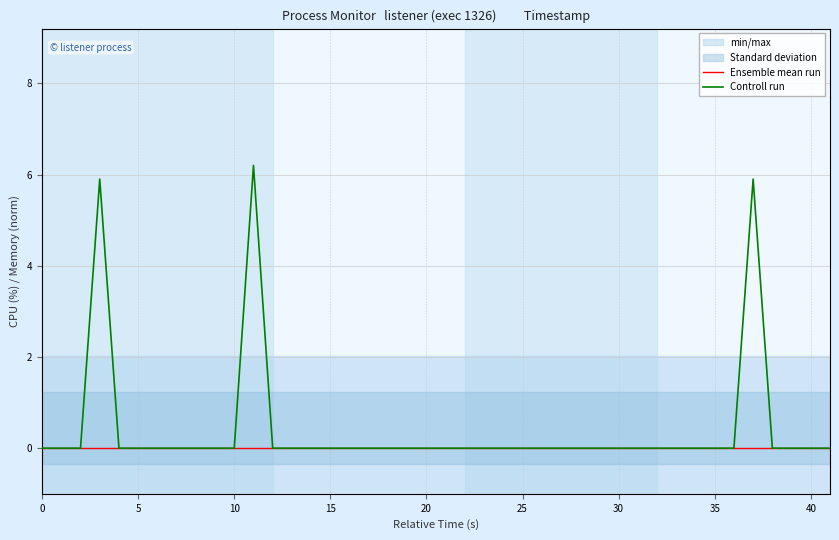

Count the number of data series in this chart.

2